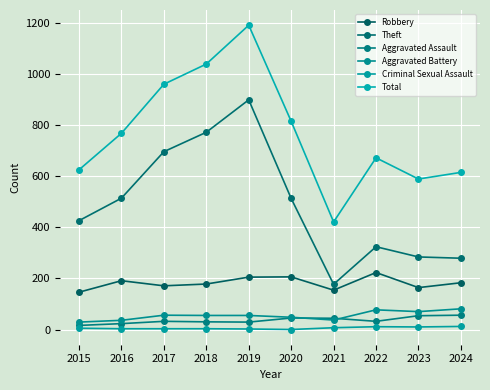

True or false: Criminal Sexual Assault has a value of 3 at 2018.

True